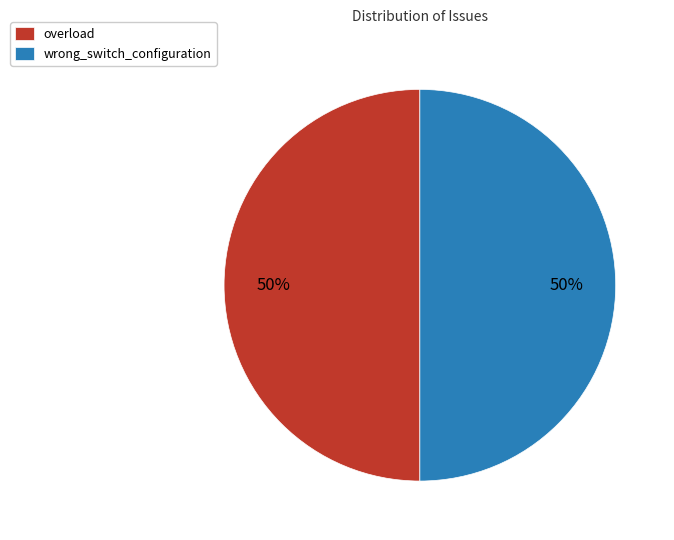

Approximately how many times larger is the value at overload compared to wrong_switch_configuration?

1.0